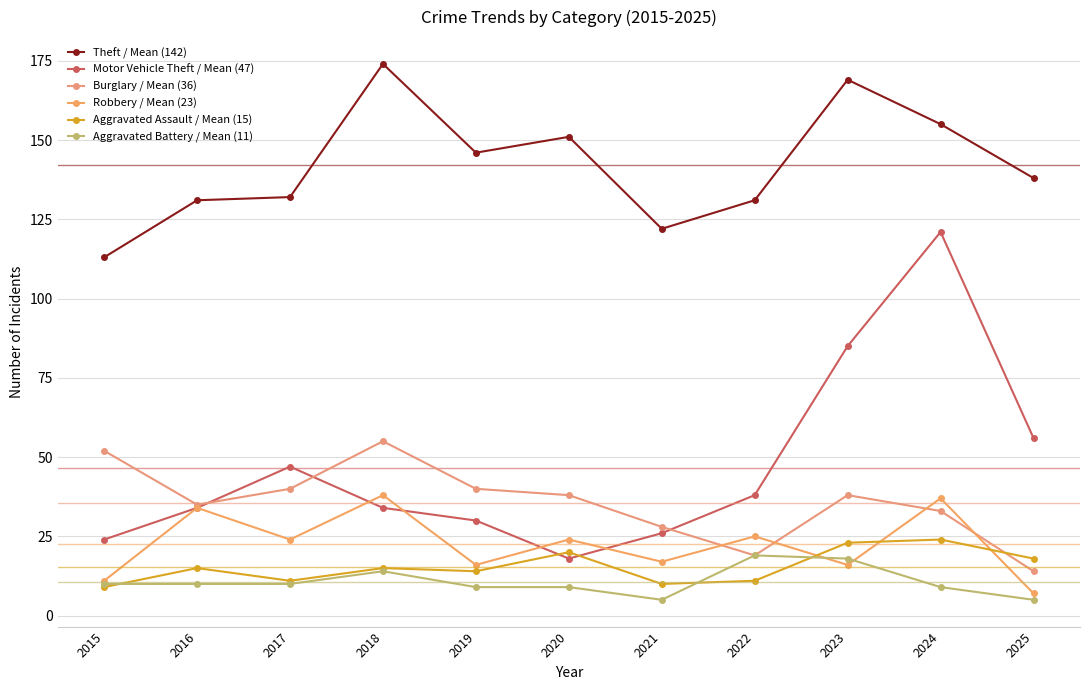

The Aggravated Assault / Mean (15) series shows 12 at 2015. True or false?

False